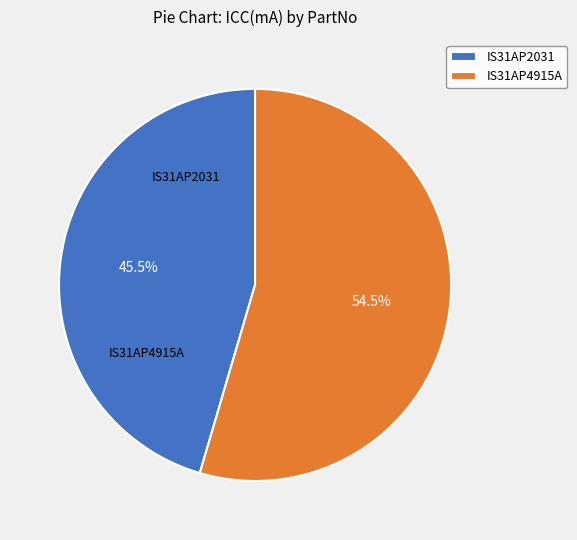

What is the largest slice in the pie chart?

IS31AP4915A